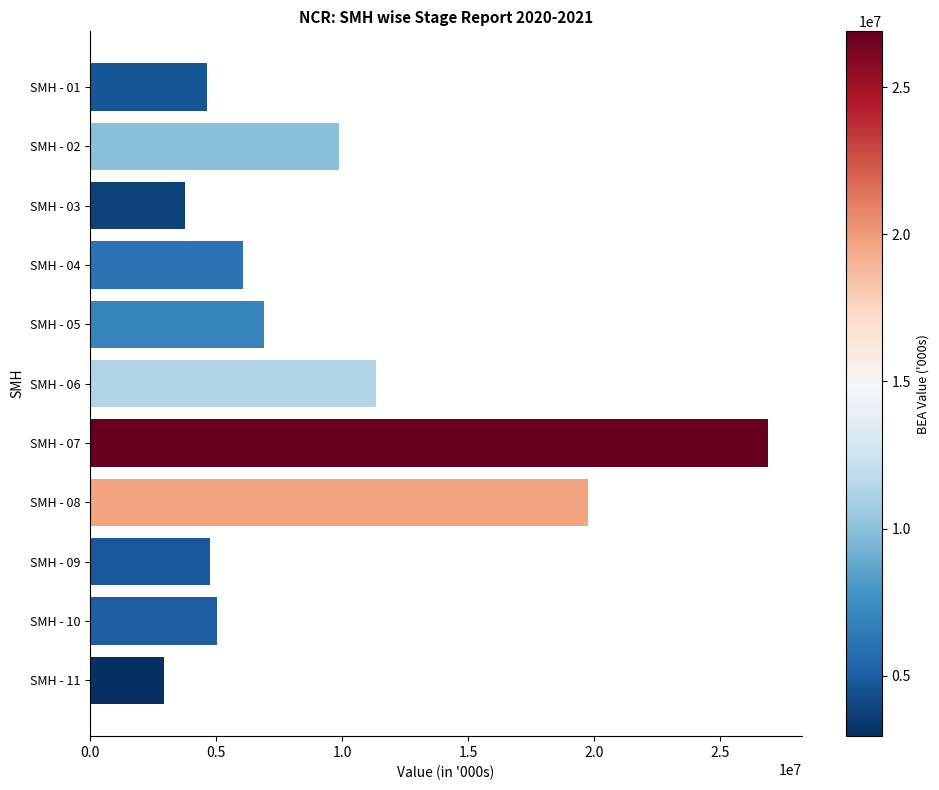

What is the sum of all values?

102097753